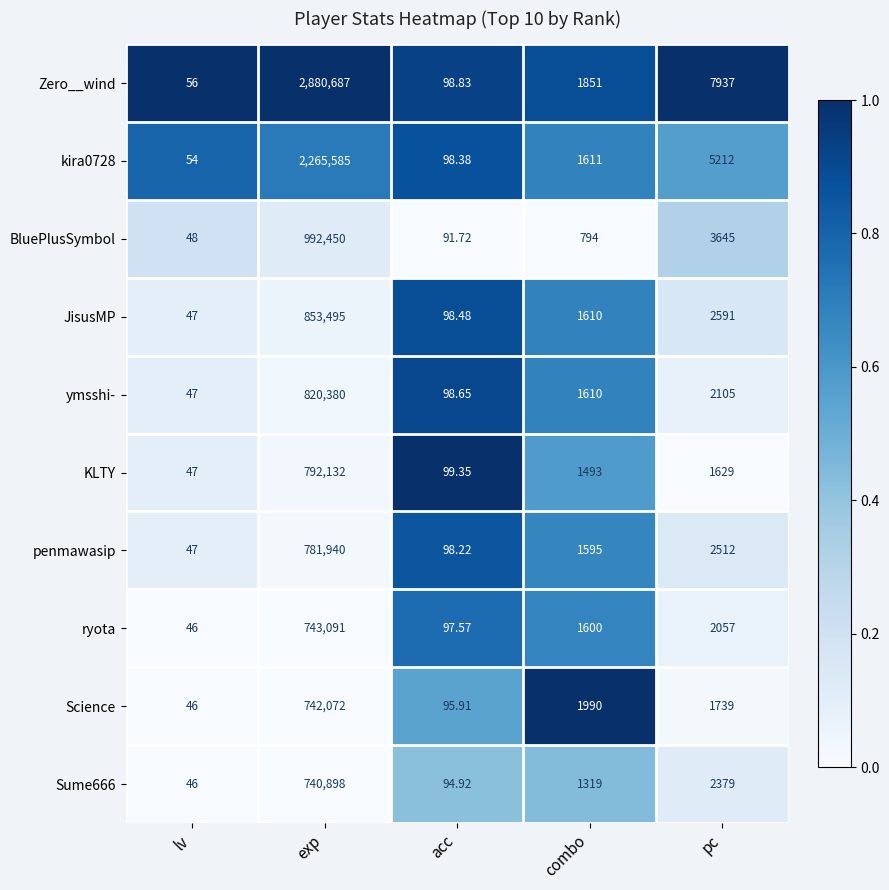

At which label is ymsshi- closest to 410213?

pc